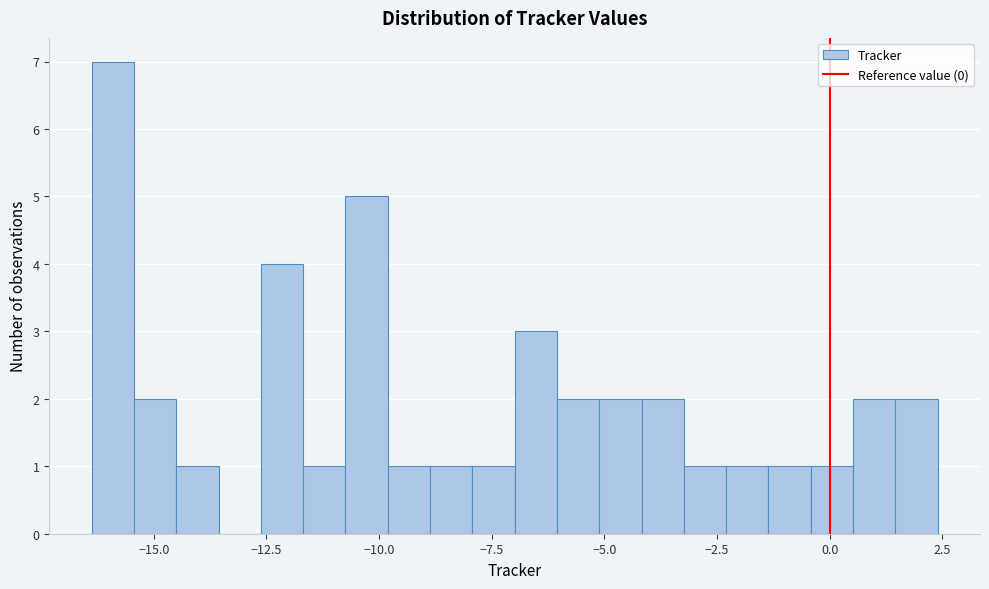

Around what value on the x-axis is the tallest bar? Give the approximate position of its centre, as read against the axis.

-16.0